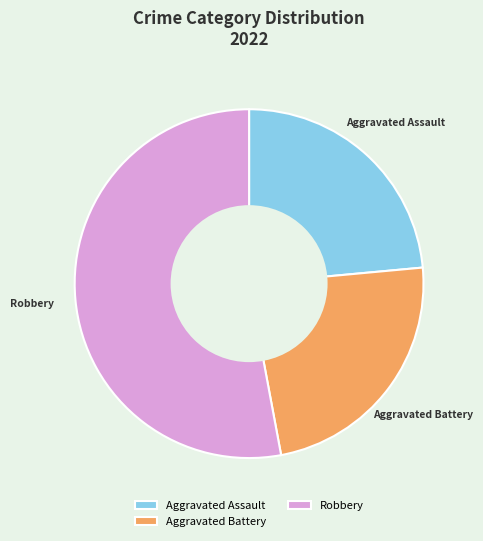

How many slices are in this pie chart?

3